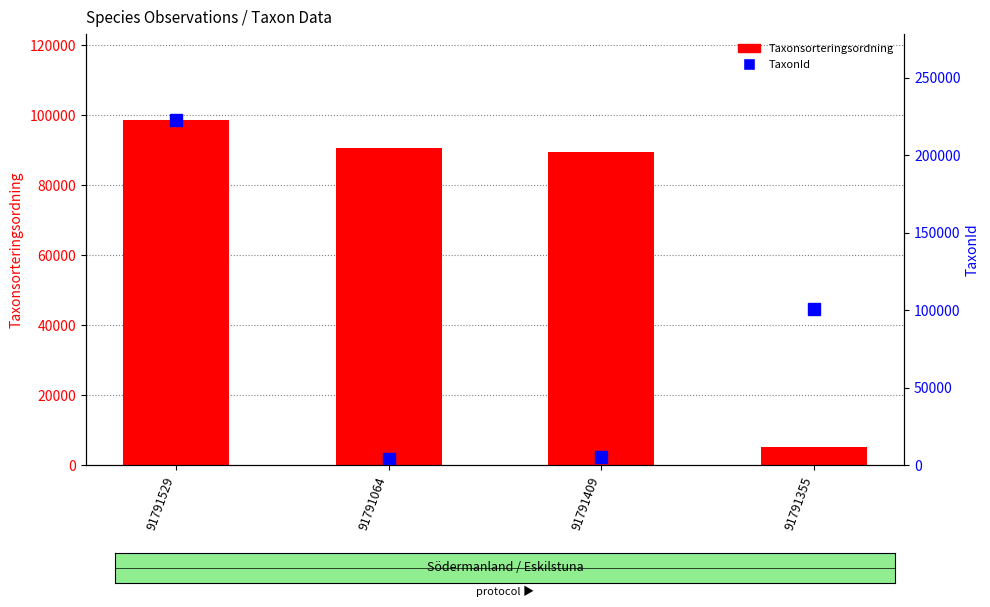

How many groups of bars are there?

4